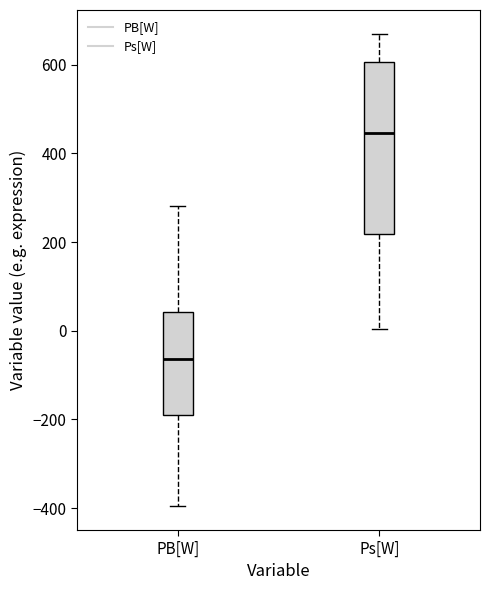

Reading left to right, read every box against the y-axis: the position of its median line, the range the box covers, and the ends of its whiskers. The values are not printed on the chart, so give them approximately, as read against the axis.

PB[W]: median -60, box -180 to 40, whiskers -400 to 280
Ps[W]: median 440, box 220 to 600, whiskers 0 to 680